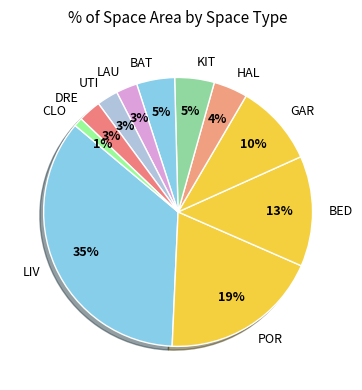

Does any single category account for the majority?

No